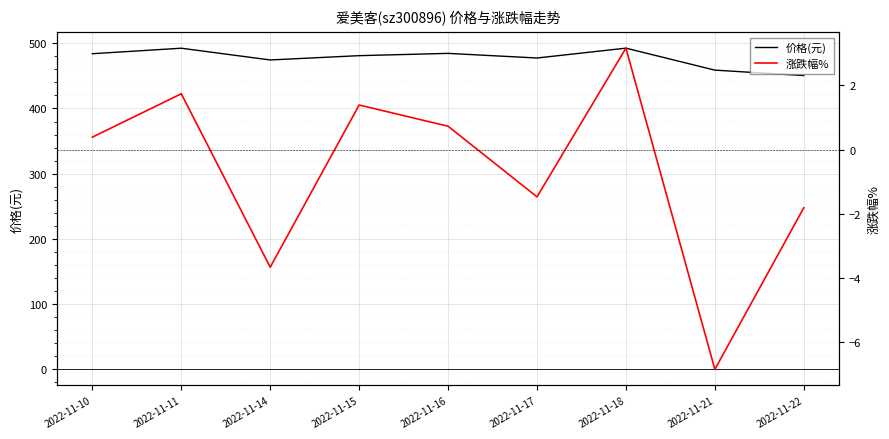

How many interior local valleys does the 涨跌幅% series have?

3